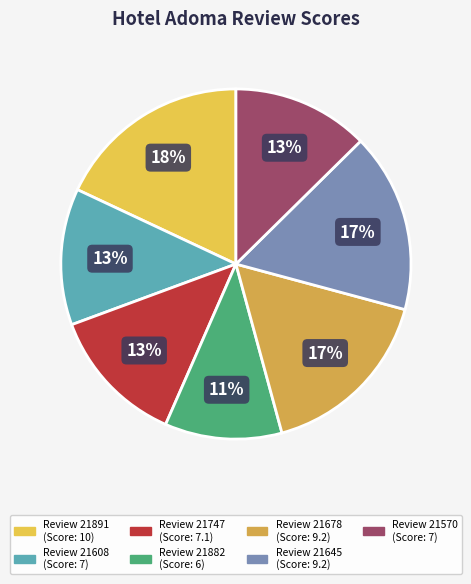

Which category has the biggest portion of the pie?

21891